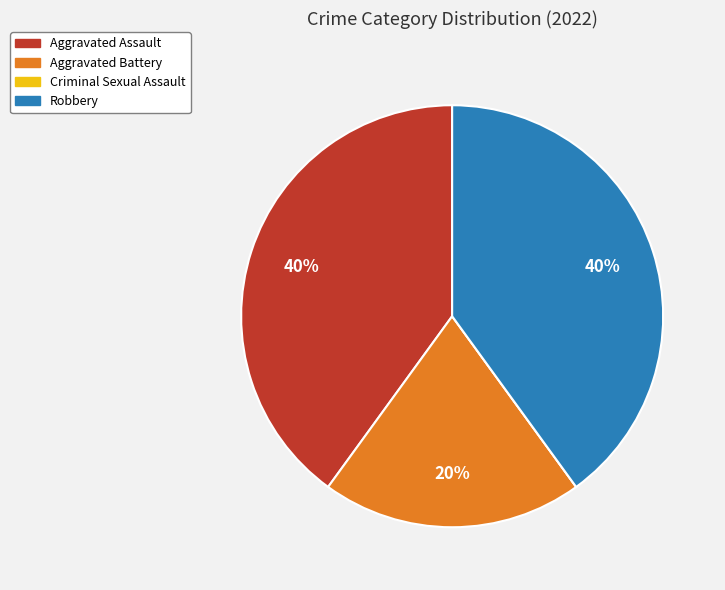

To the nearest percent, what percentage of the pie is Aggravated Assault?

40%